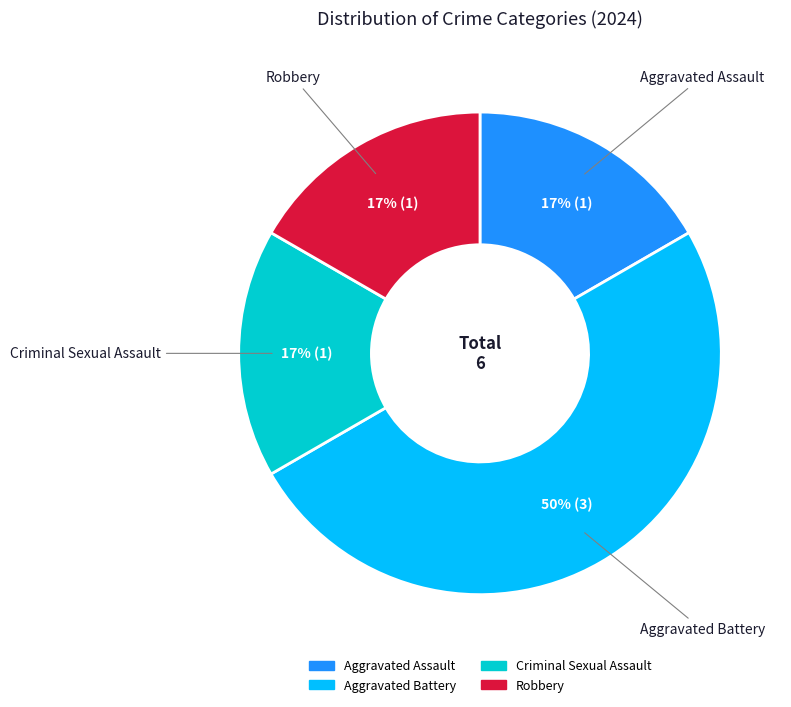

To the nearest percent, what portion does Aggravated Battery represent?

50%